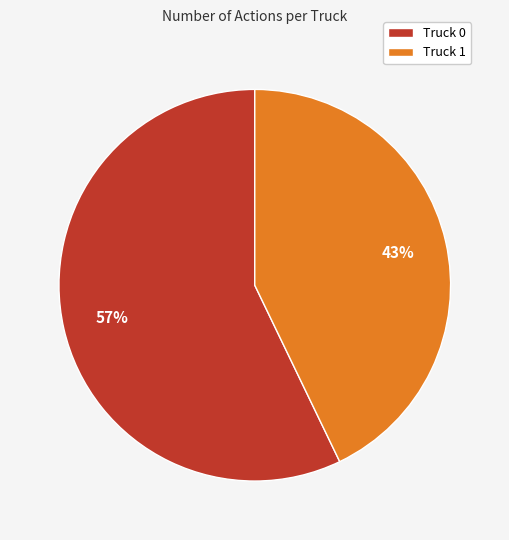

Combined, do Truck 0 and Truck 1 account for over 50%?

Yes